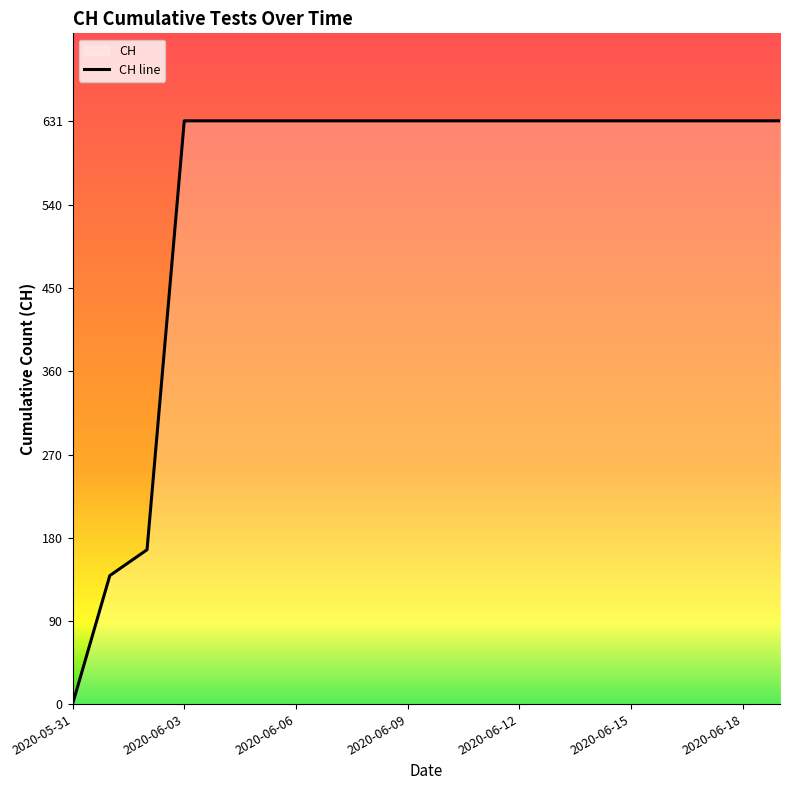

Rank the categories by value from lowest to highest.

2020-05-31, 2020-06-01, 2020-06-02, 2020-06-03, 2020-06-04, 2020-06-05, 2020-06-06, 2020-06-07, 2020-06-08, 2020-06-09, 2020-06-10, 2020-06-11, 2020-06-12, 2020-06-13, 2020-06-14, 2020-06-15, 2020-06-16, 2020-06-17, 2020-06-18, 2020-06-19